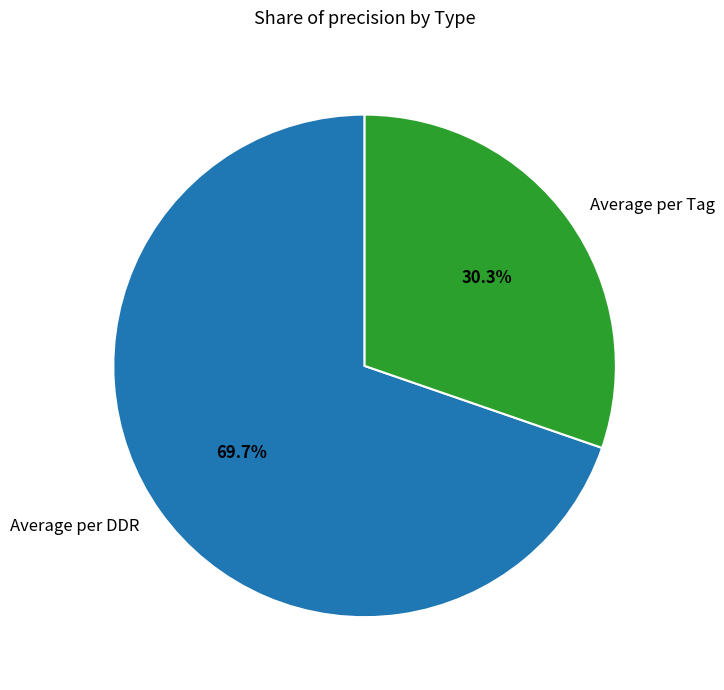

To the nearest percent, what is the difference between the Average per DDR and Average per Tag slice percentages?

39%